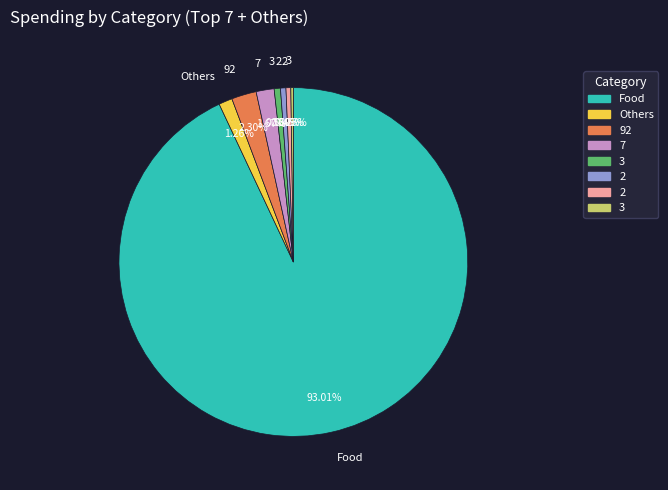

Is there a majority slice in this chart?

Yes